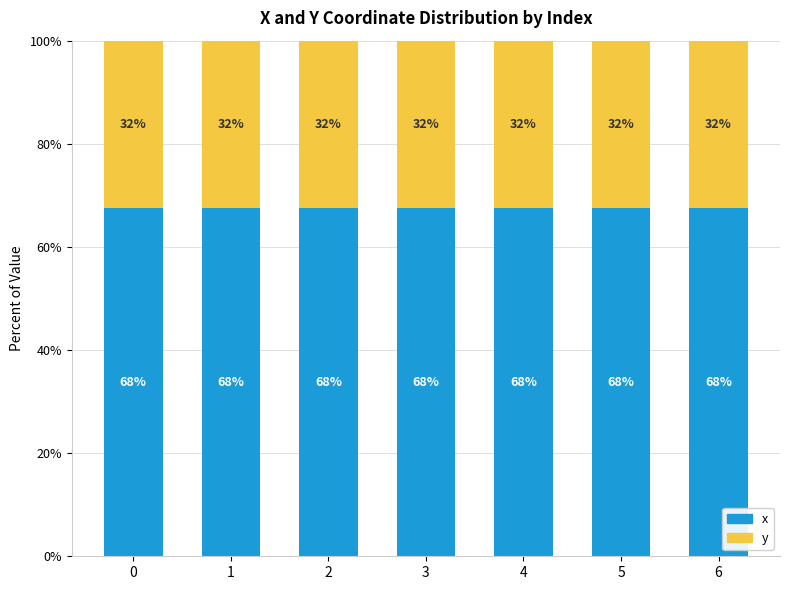

List the series in order of their overall mean, highest first.

x, y